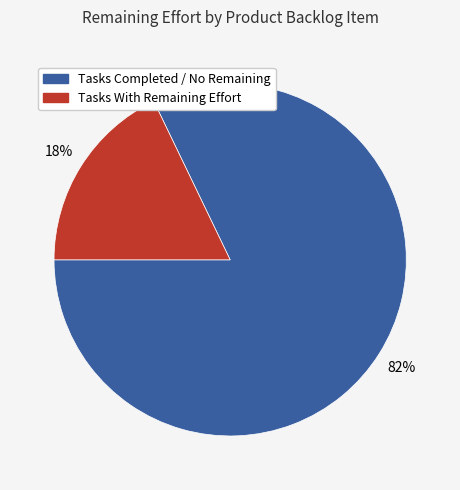

To the nearest percent, what is the difference between the largest and smallest slice percentages?

64%